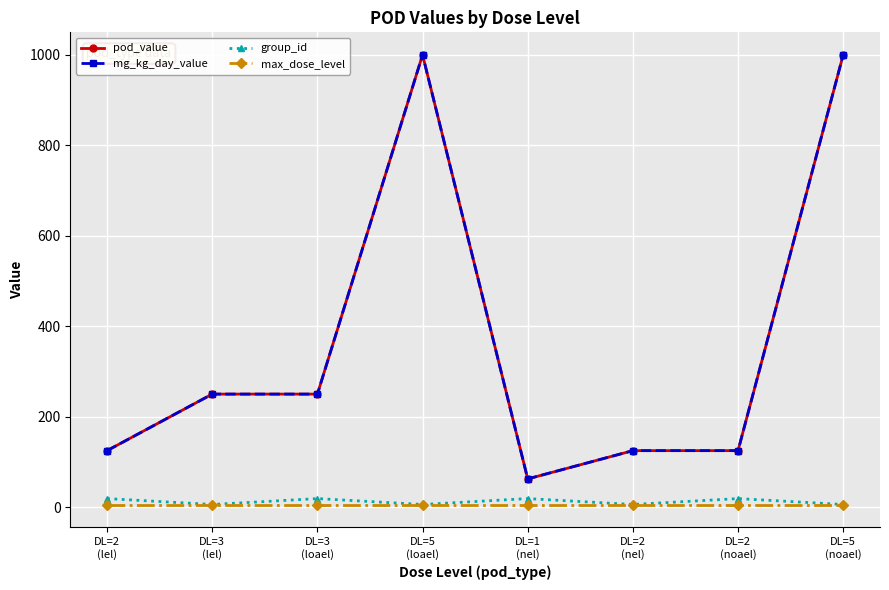

Does the chart have visible grid lines?

Yes